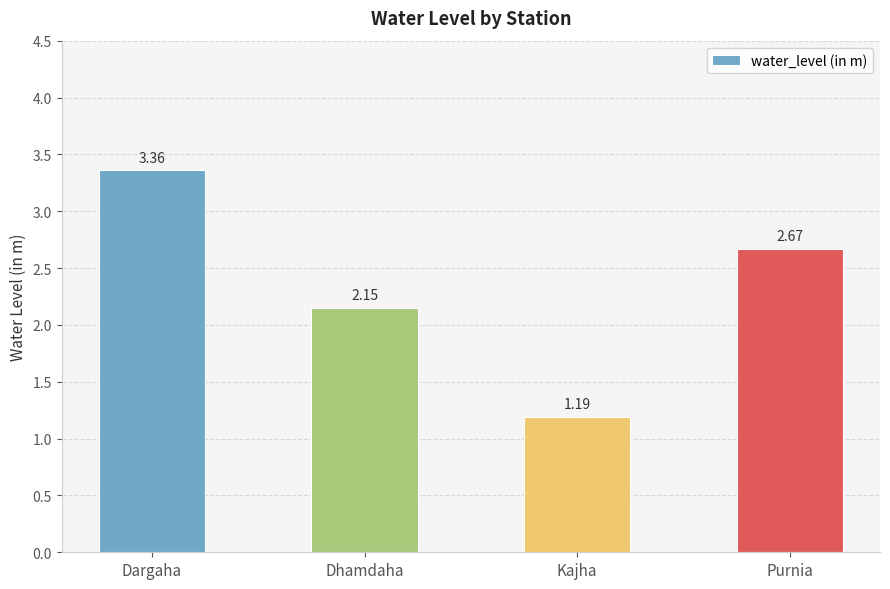

What is the label of the 1st bar from the left?

Dargaha